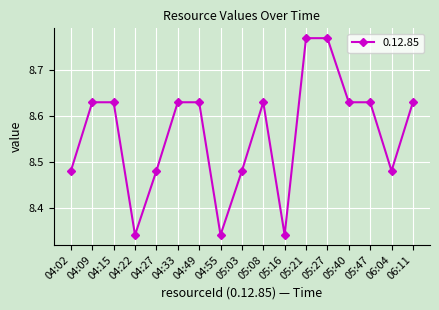

Where is the first local minimum?

04:22